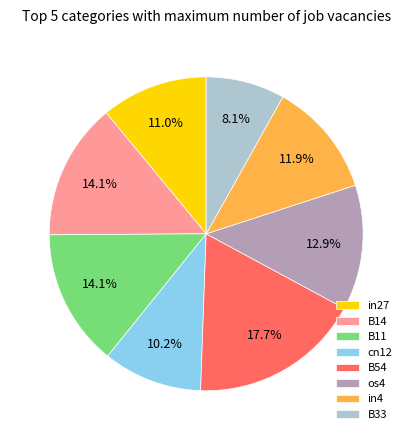

Do in27 and B11 together represent more than half of the pie?

No